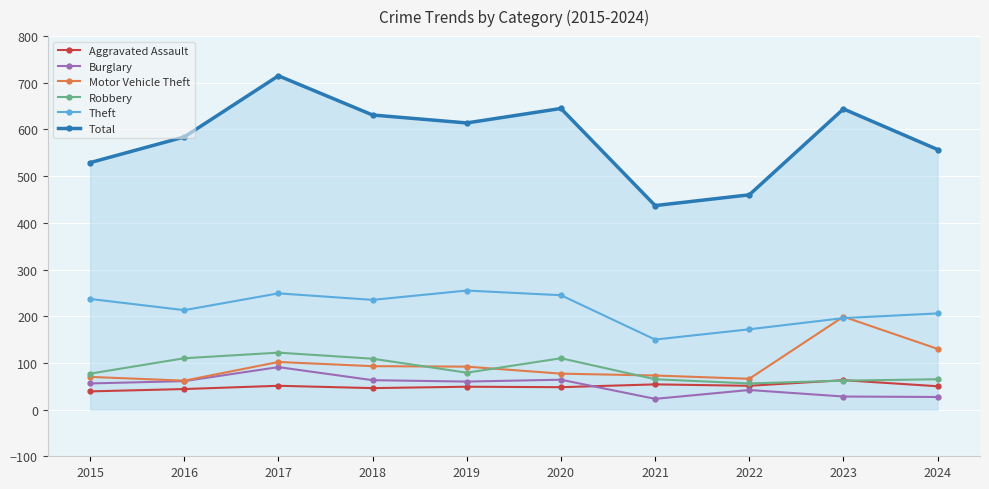

What are all the series names shown in the legend?

Aggravated Assault, Burglary, Motor Vehicle Theft, Robbery, Theft, Total